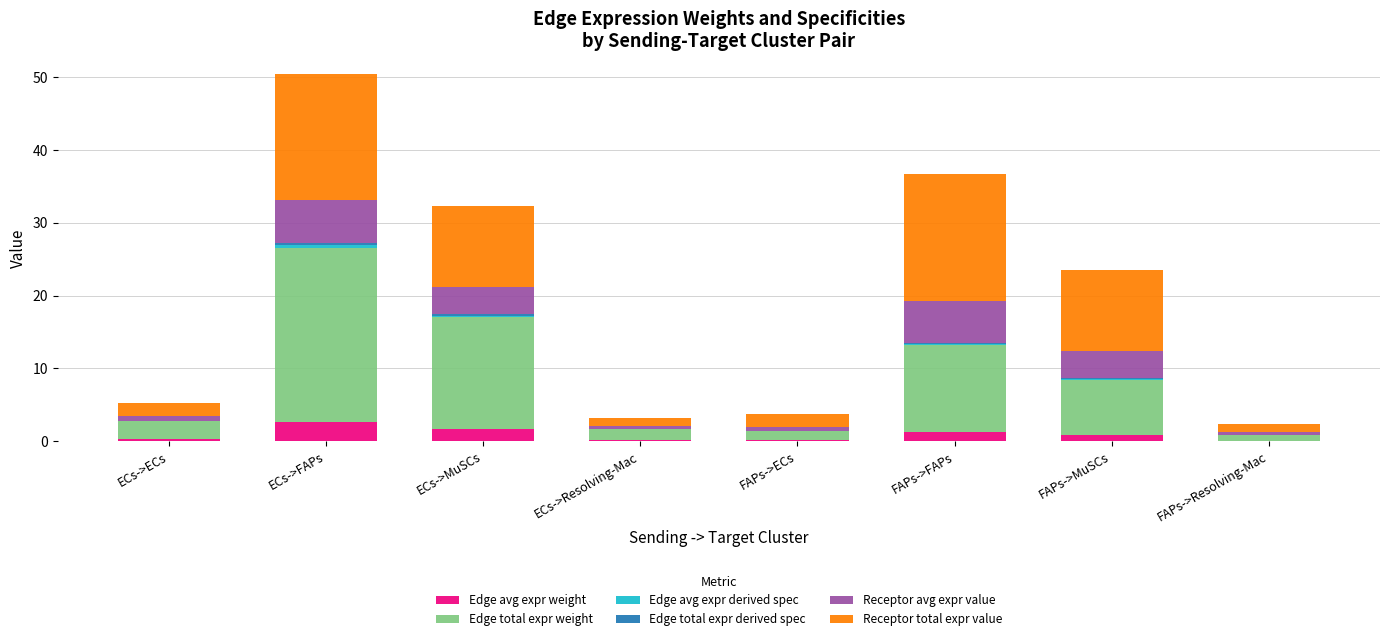

What is the highest value of the Edge avg expr weight series?

2.7